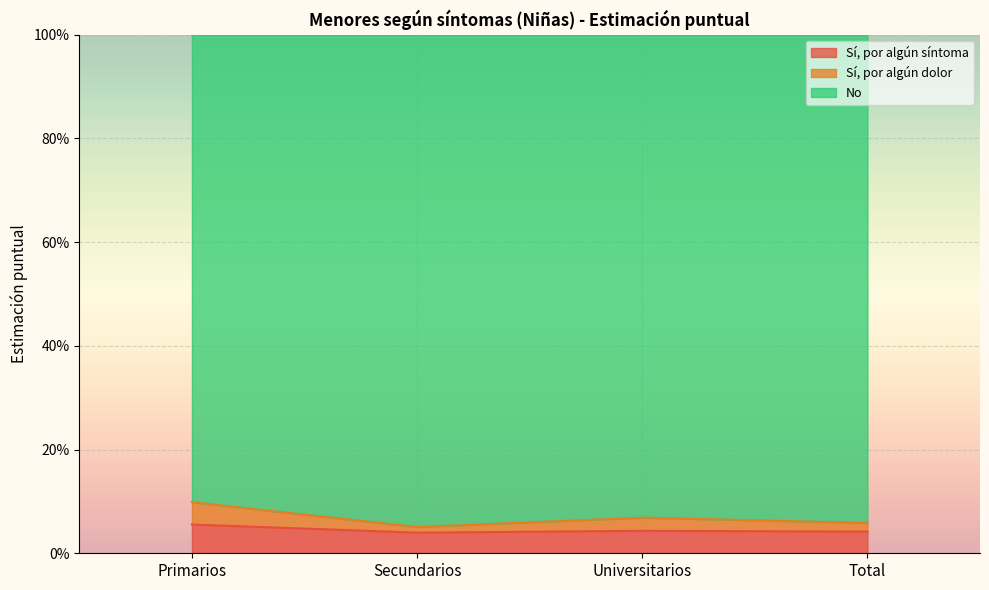

What is the label of the 1st point from the right?

Total